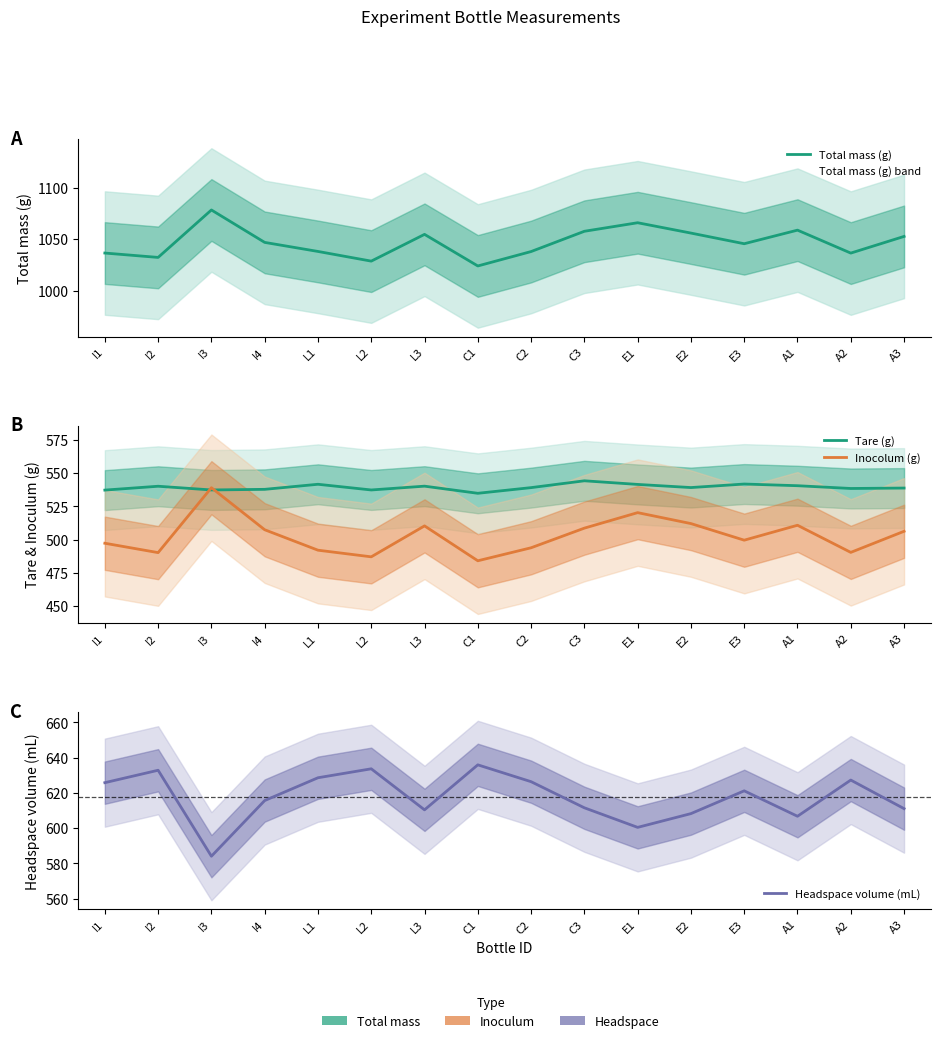

Reading right to left, extract all data points from this chart.

Total mass (g): 1052.6	1036.4	1058.7	1045.5	1055.8	1065.9	1057.6	1037.9	1023.9	1054.6	1028.6	1038.0	1046.8	1078.3	1032.2	1036.5
Tare (g): 538.7	538.4	540.5	541.7	539.1	541.4	544.2	539.0	534.8	540.1	537.3	541.5	537.7	537.3	540.1	537.2
Inocolum (g): 506.2	490.4	510.7	499.5	512.0	520.2	508.6	493.8	484.0	510.3	487.0	492.0	507.4	539.0	490.2	497.2
Headspace volume (mL): 611.0	627.3	606.7	621.1	608.2	600.4	611.5	626.3	635.9	610.4	633.6	628.6	615.6	584.0	632.8	625.8